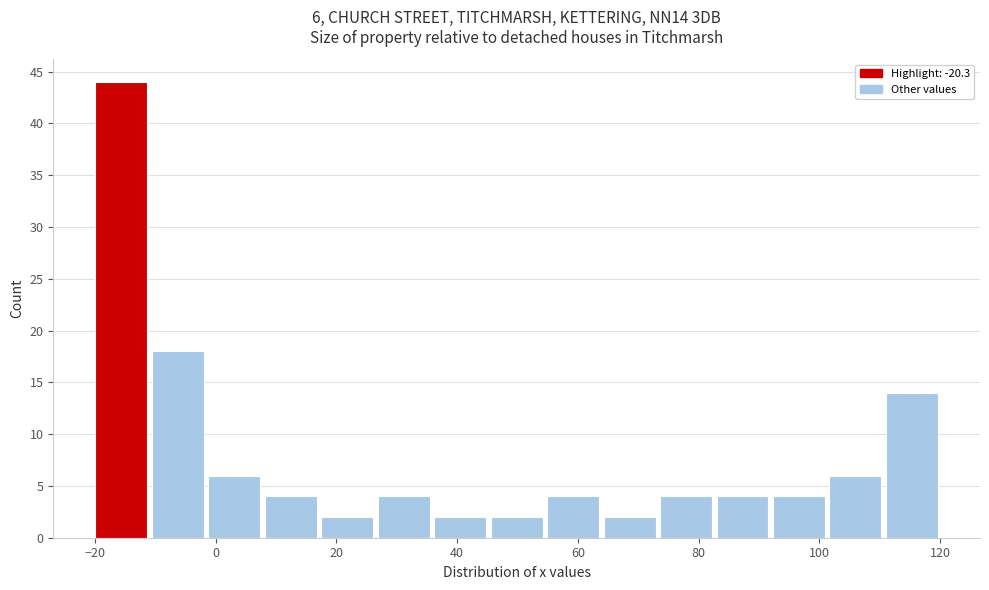

Over which range of the x-axis is the bar tallest?

-20 to -10